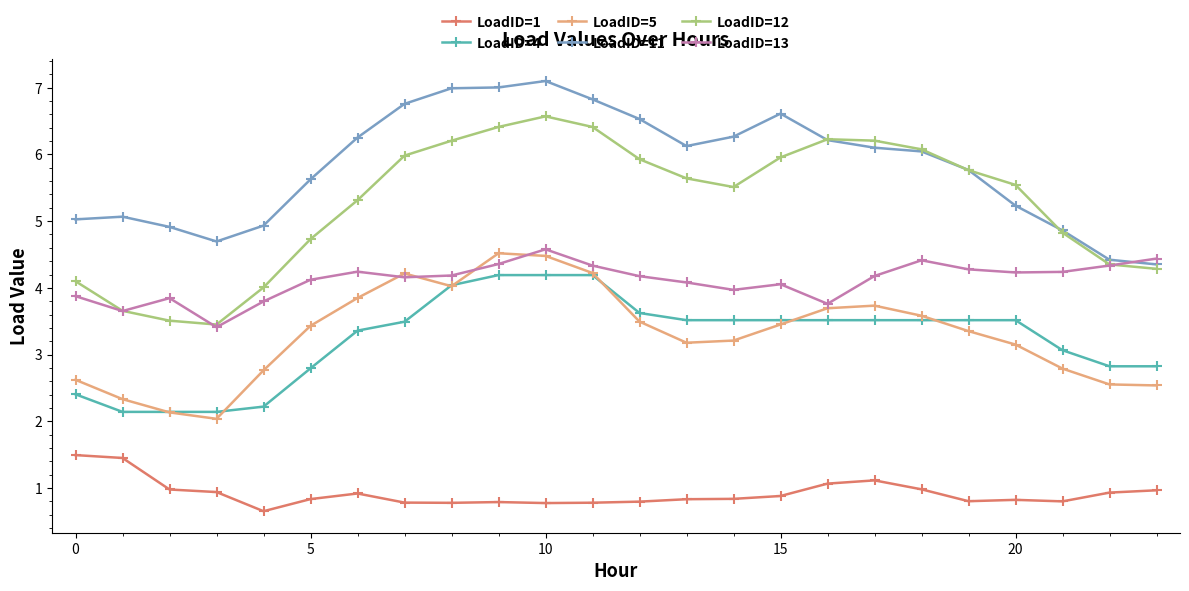

Which series has the largest range (max minus min)?

LoadID=12